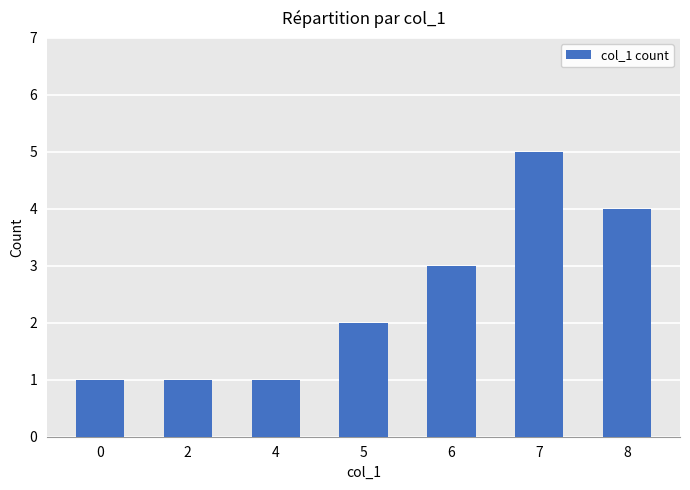

What is the average value?

2